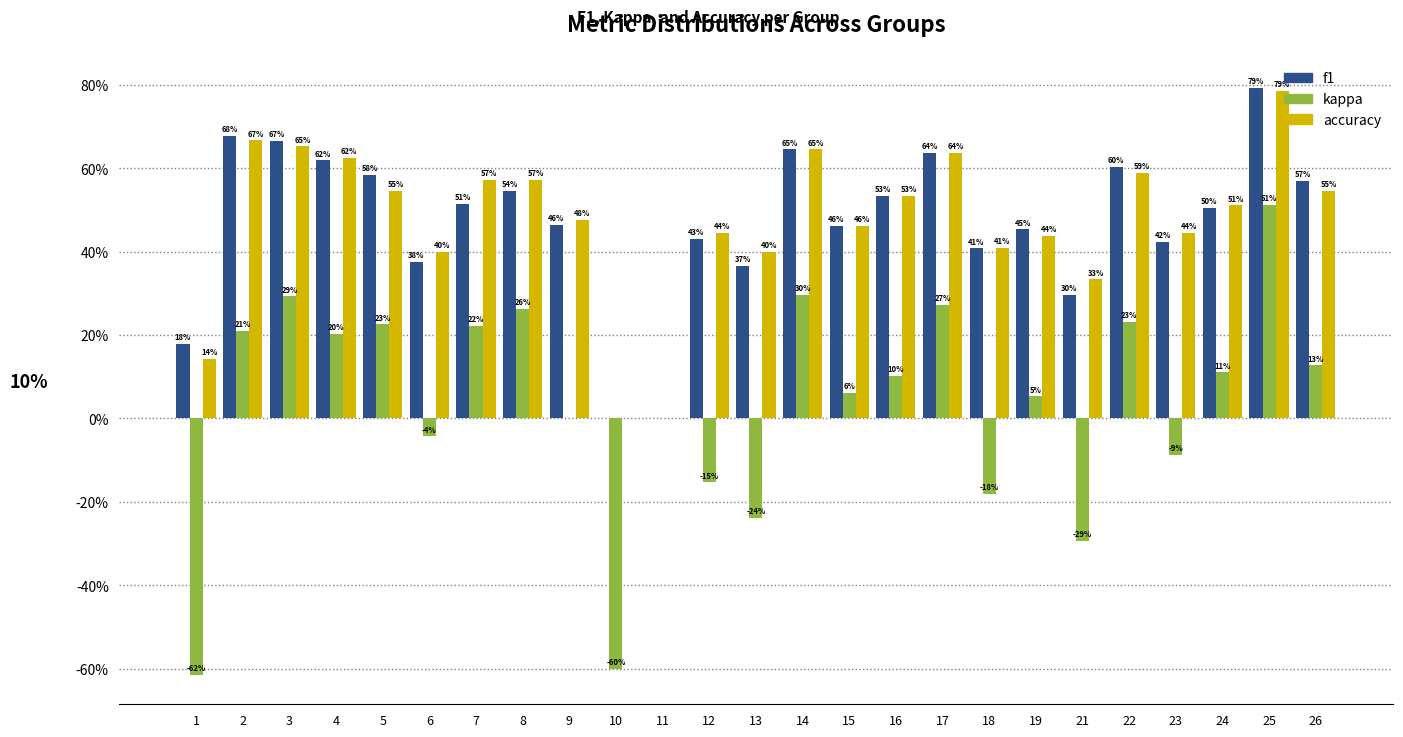

Does the chart contain stacked bars?

No